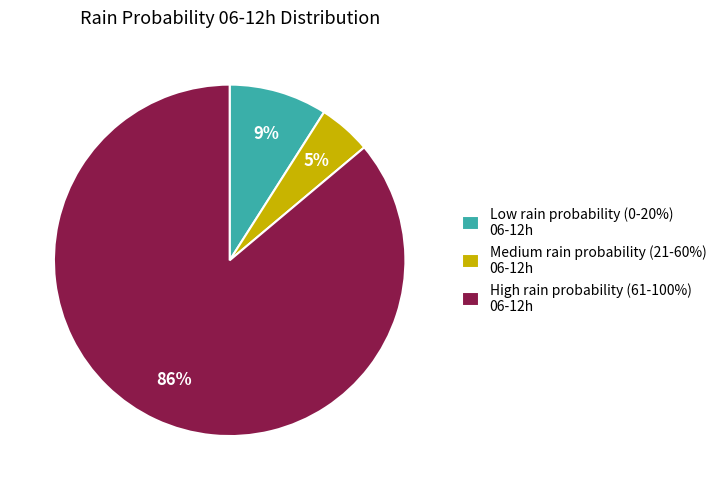

Rank the categories by value from lowest to highest.

Medium rain probability (21-60%) 06-12h, Low rain probability (0-20%) 06-12h, High rain probability (61-100%) 06-12h